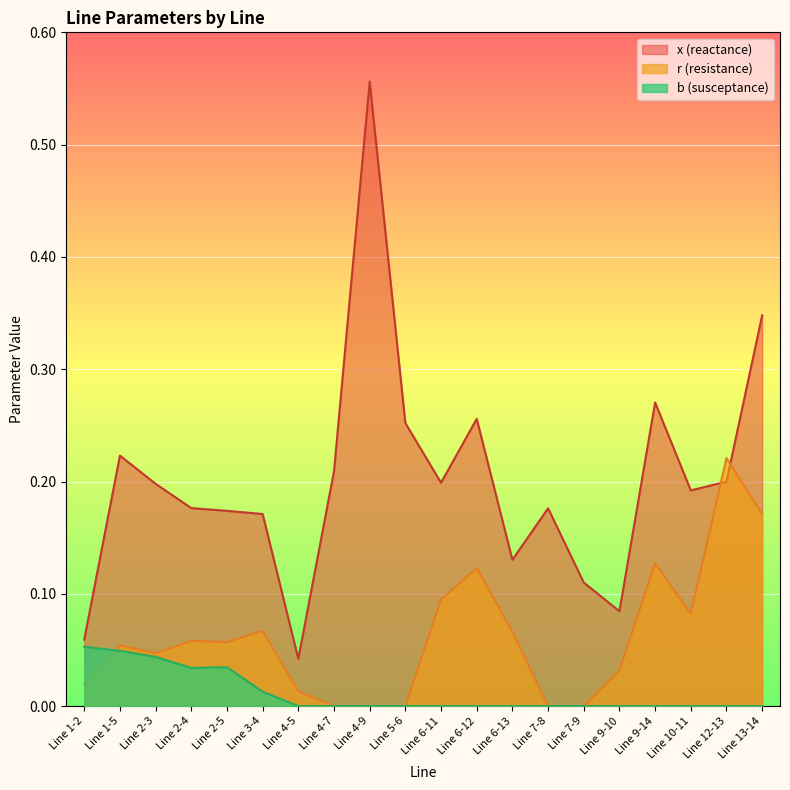

Rank the series at Line 13-14 from highest to lowest value.

x, r, b